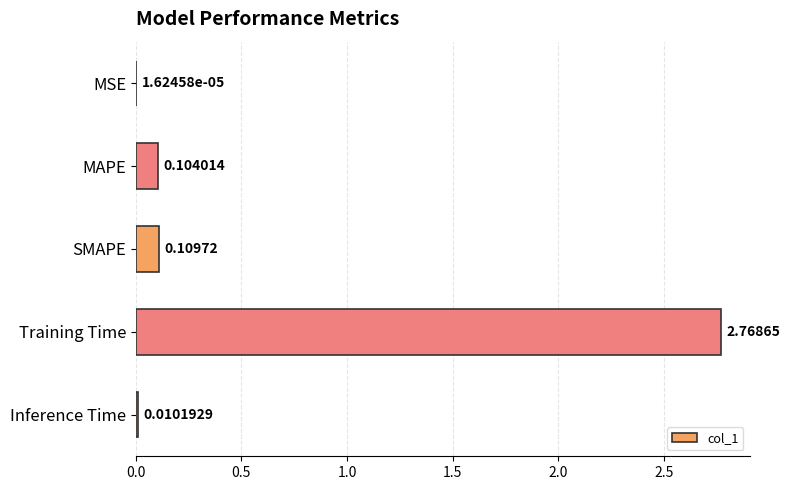

What is the sum of all values?

3.0